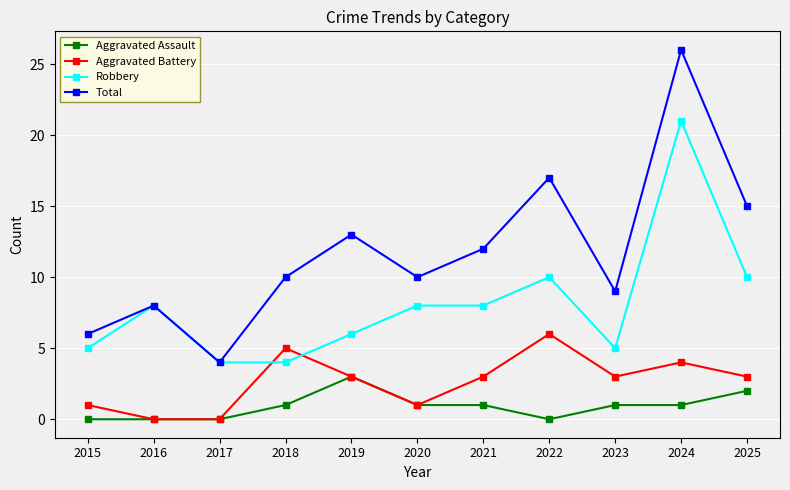

Which series has the widest spread of values?

Total